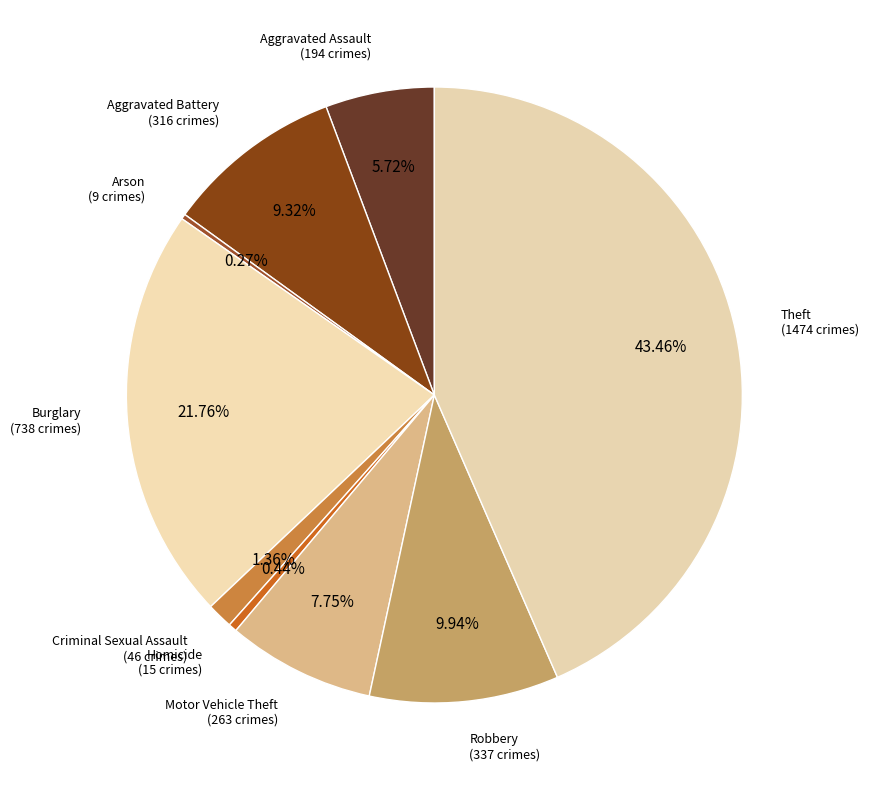

Which slice is the largest?

Theft